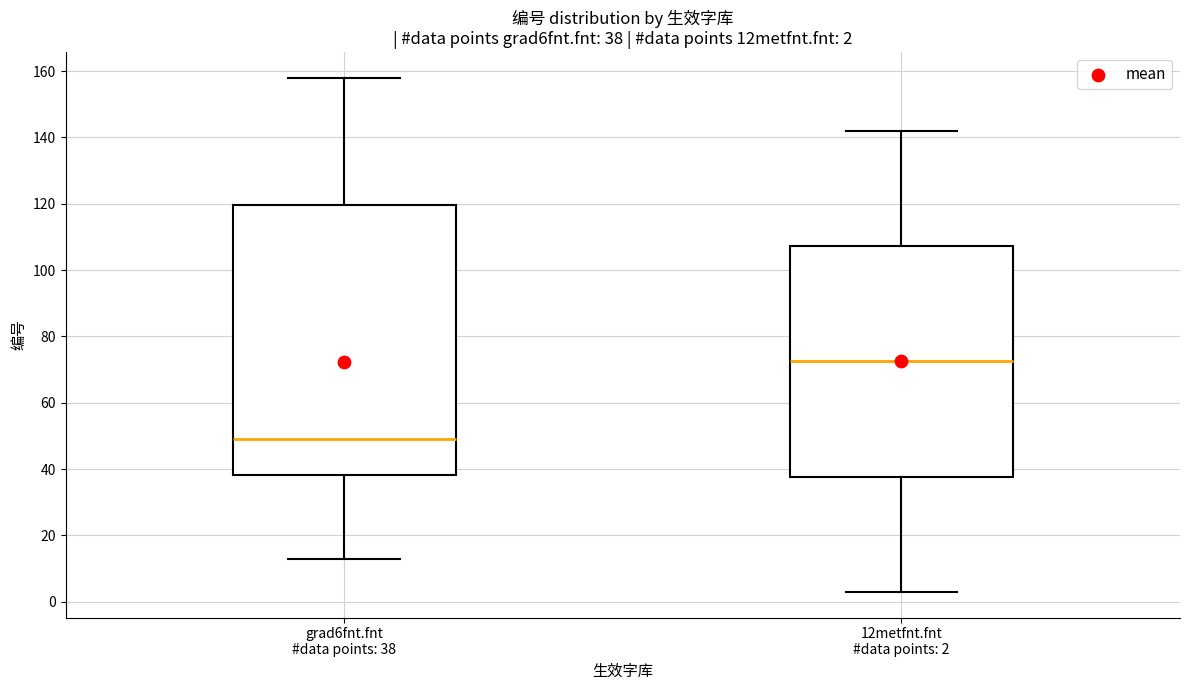

Which box's median line is the highest?

12metfnt.fnt #data points: 2